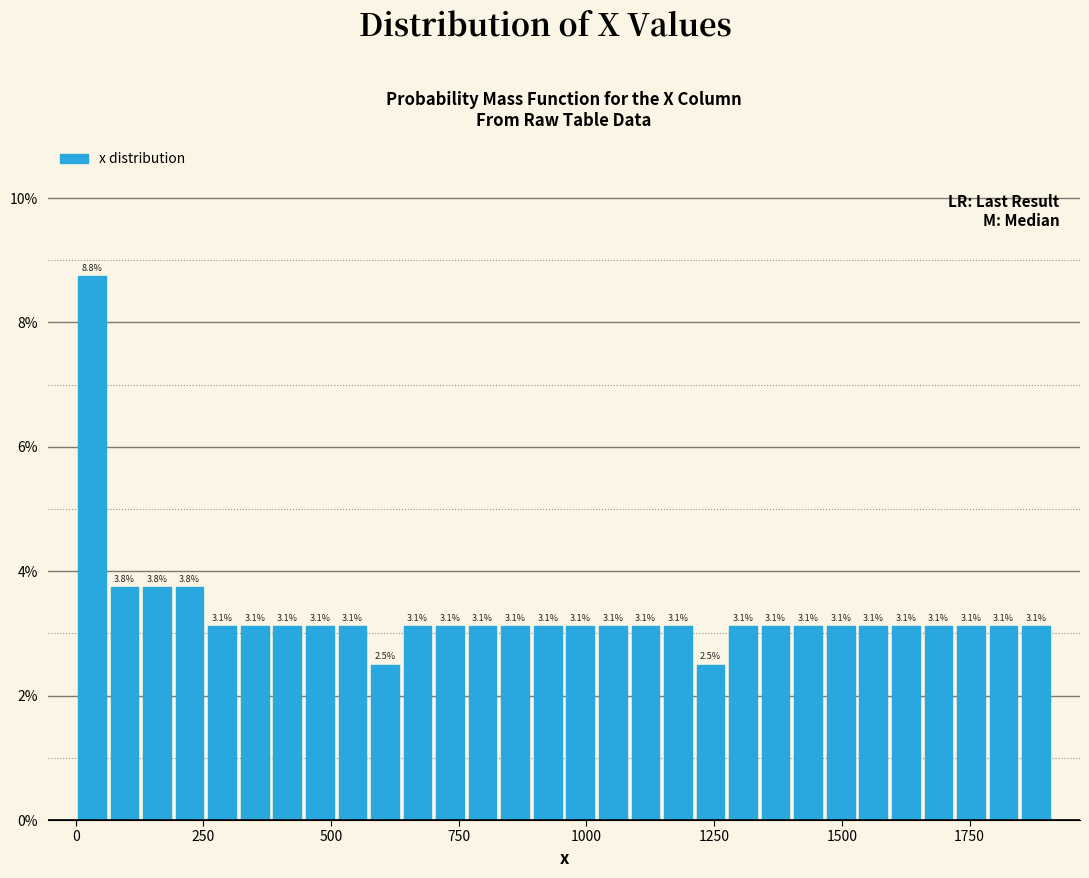

Around what value on the x-axis is the tallest bar? Give the approximate position of its centre, as read against the axis.

50